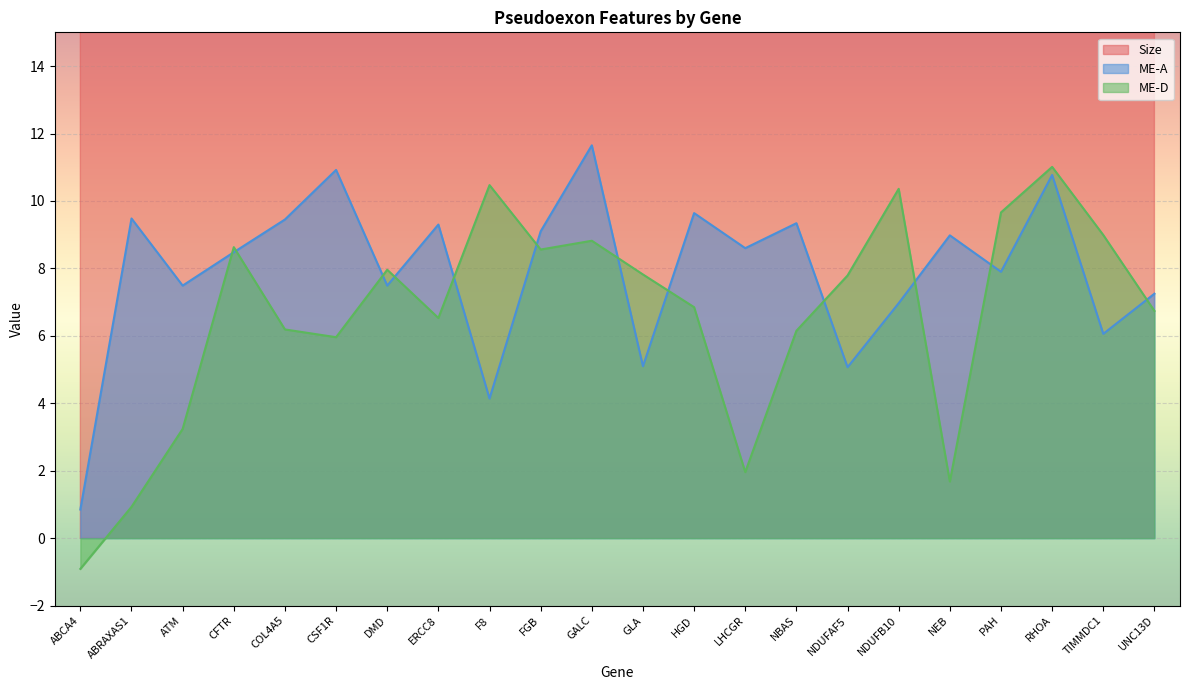

Reading left to right, what are all the values shown in this chart?

Size: ABCA4=134.0	ABRAXAS1=97.0	ATM=69.0	CFTR=101.0	COL4A5=58.0	CSF1R=101.0	DMD=74.0	ERCC8=348.0	F8=113.0	FGB=50.0	GALC=34.0	GLA=115.0	HGD=126.0	LHCGR=207.0	NBAS=131.0	NDUFAF5=259.0	NDUFB10=94.0	NEB=62.0	PAH=313.0	RHOA=42.0	TIMMDC1=80.0	UNC13D=130.0
ME-A: ABCA4=0.8	ABRAXAS1=9.5	ATM=7.5	CFTR=8.5	COL4A5=9.4	CSF1R=10.9	DMD=7.5	ERCC8=9.3	F8=4.1	FGB=9.1	GALC=11.7	GLA=5.1	HGD=9.6	LHCGR=8.6	NBAS=9.3	NDUFAF5=5.1	NDUFB10=7.0	NEB=9.0	PAH=7.9	RHOA=10.8	TIMMDC1=6.1	UNC13D=7.2
ME-D: ABCA4=-0.9	ABRAXAS1=0.9	ATM=3.2	CFTR=8.6	COL4A5=6.2	CSF1R=6.0	DMD=8.0	ERCC8=6.5	F8=10.5	FGB=8.6	GALC=8.8	GLA=7.8	HGD=6.8	LHCGR=2.0	NBAS=6.2	NDUFAF5=7.8	NDUFB10=10.4	NEB=1.7	PAH=9.7	RHOA=11.0	TIMMDC1=9.0	UNC13D=6.7